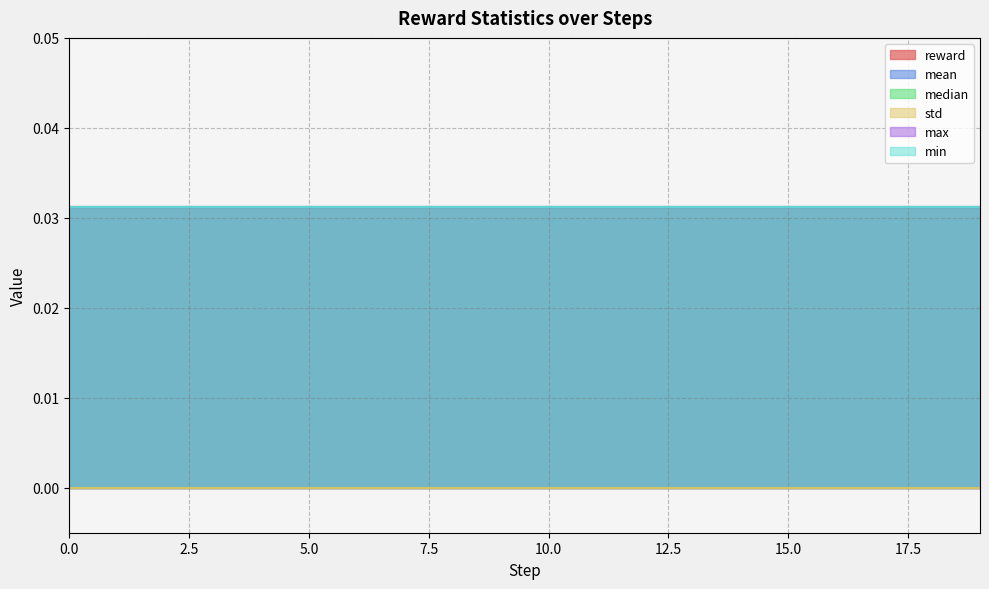

Which series changed the most between 12 and 15?

reward